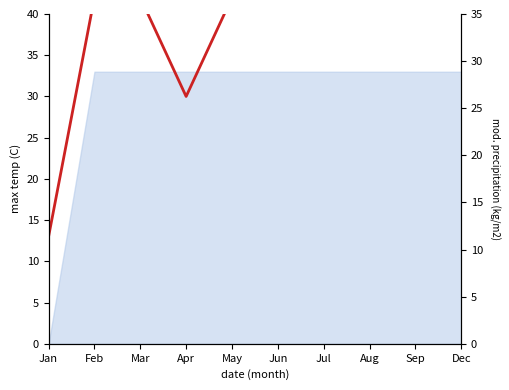

How many lines are shown in the chart?

1